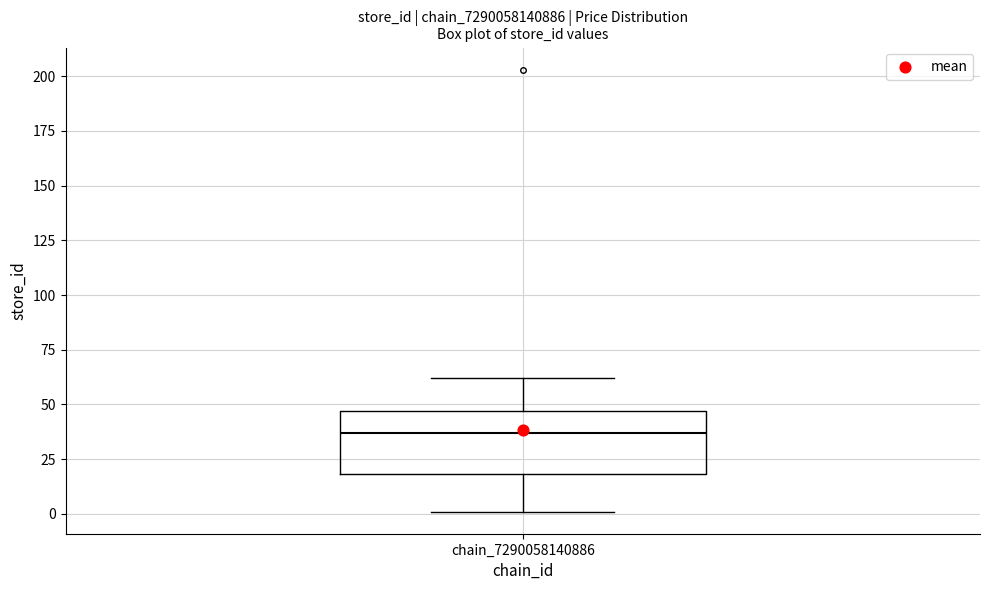

Read this box plot against the y-axis: the position of the median line, the range covered by the box, and the ends of both whiskers. The values are not printed on the chart, so give them approximately, as read against the axis.

median 35, box 20 to 45, whiskers 0 to 60